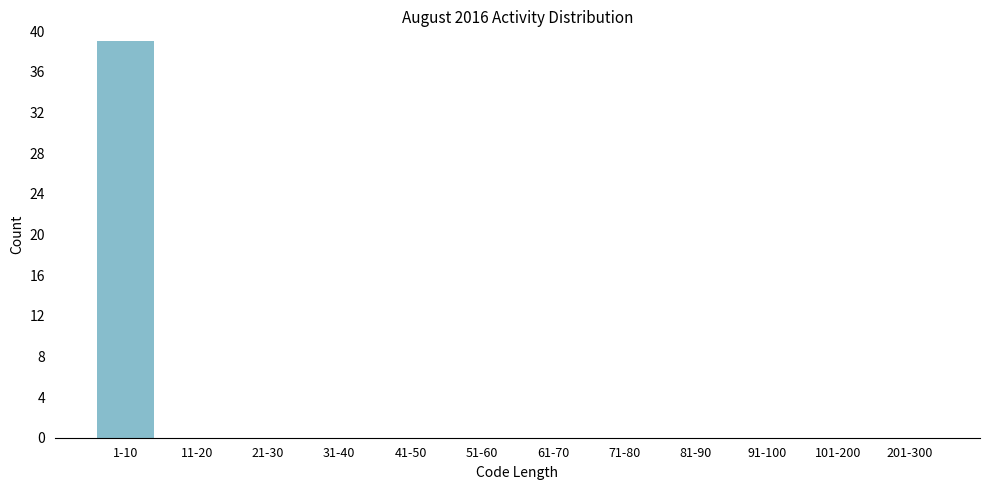

Reading right to left, transcribe all the data shown in this chart.

201-300=0	101-200=0	91-100=0	81-90=0	71-80=0	61-70=0	51-60=0	41-50=0	31-40=0	21-30=0	11-20=0	1-10=39